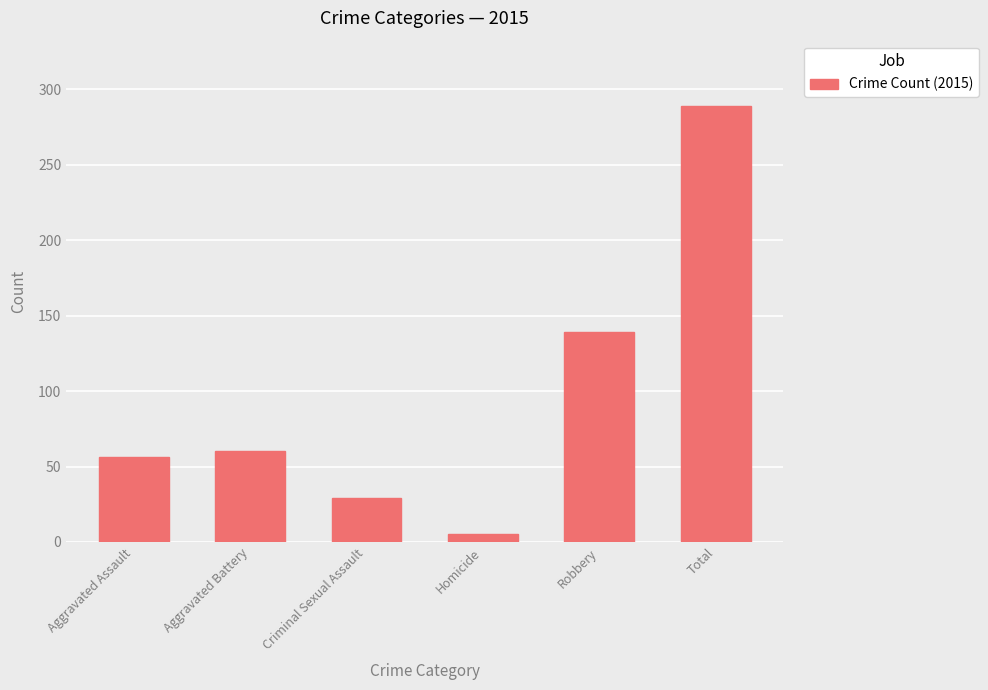

At which label is the value closest to 147?

Robbery